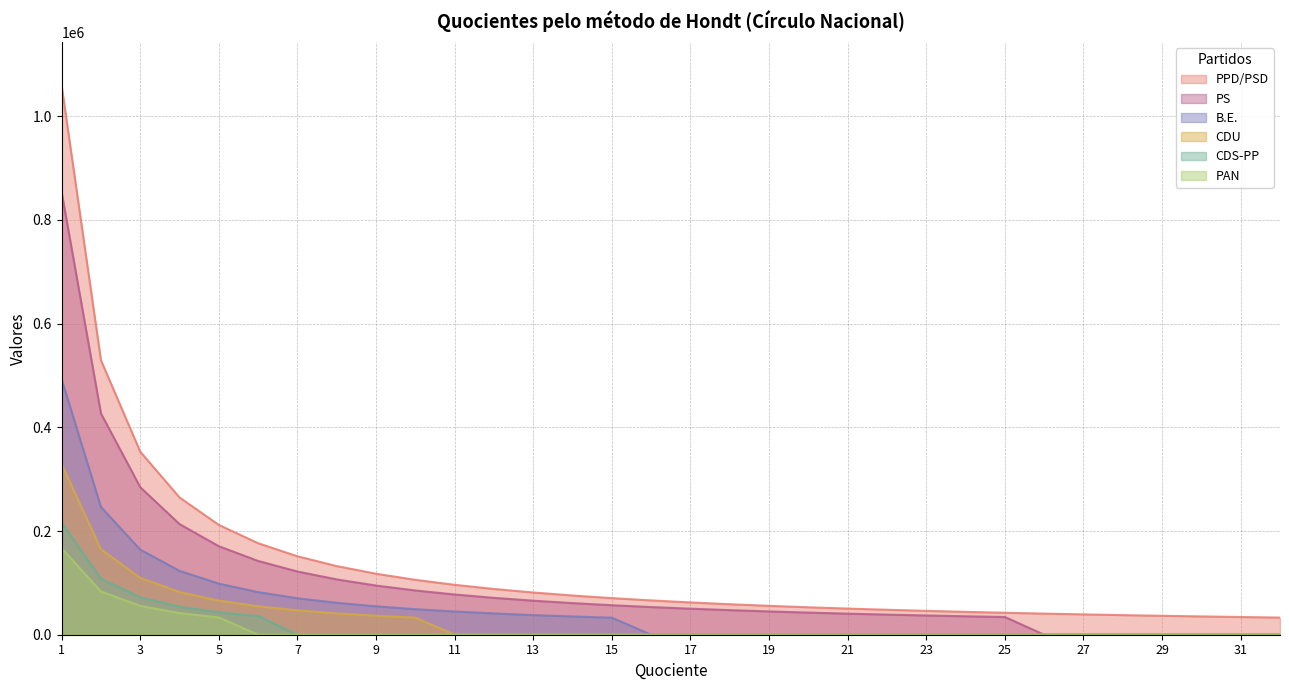

Does the chart display data point markers on the line(s)?

No